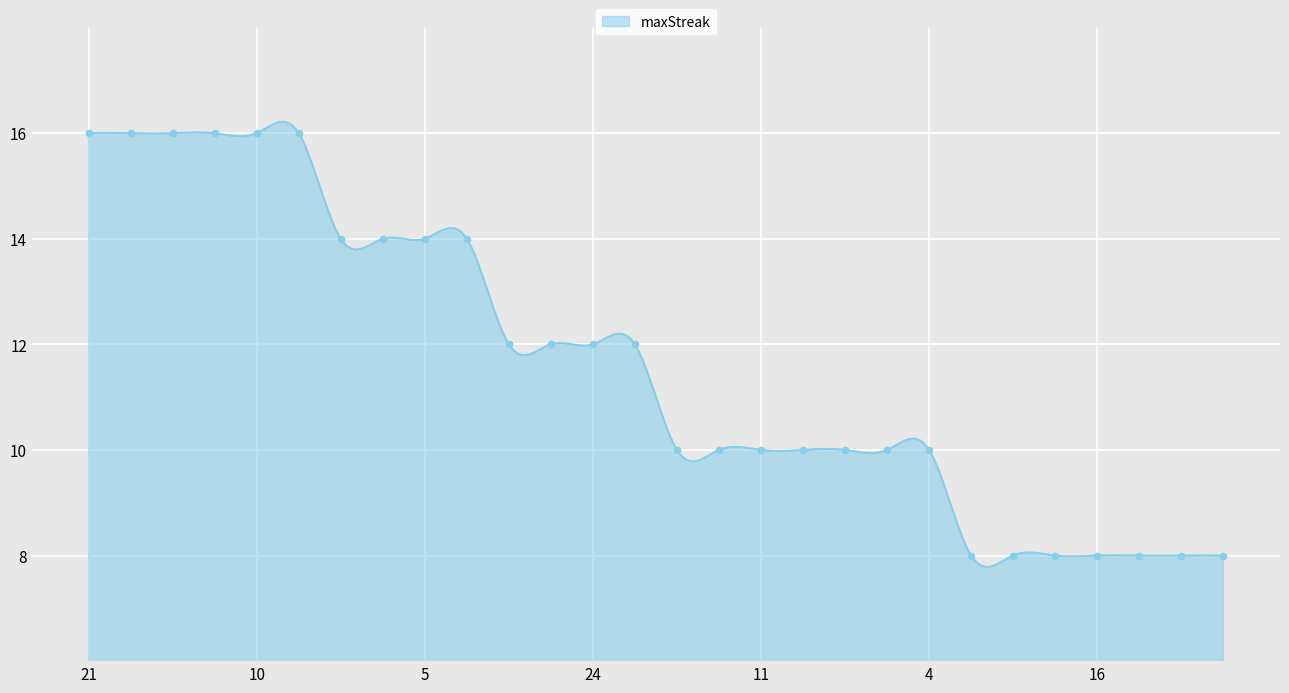

Between 0 and 18, which is larger?

18